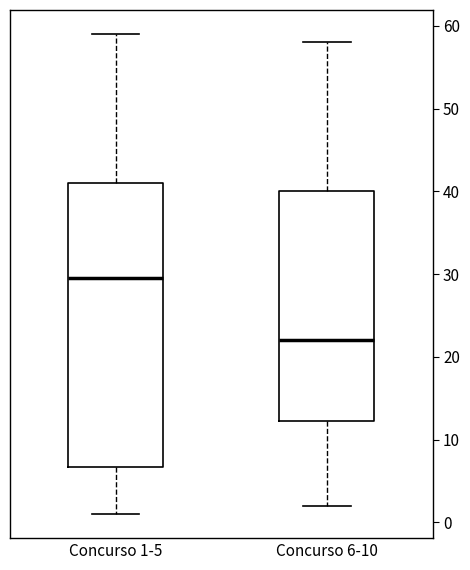

Which box is the tallest, from its lower edge to its upper edge?

Concurso 1-5